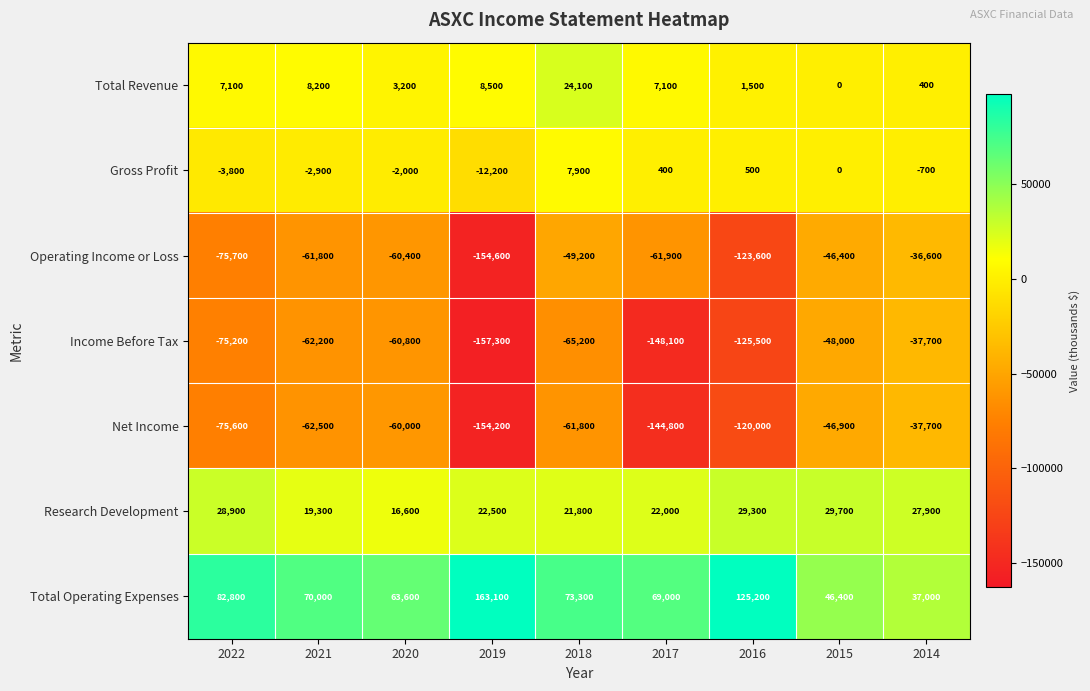

Count the number of data series in this chart.

7